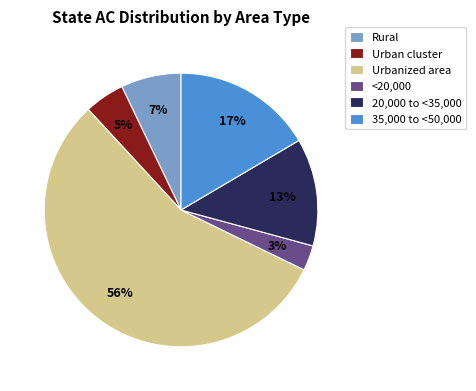

To the nearest percent, what is the average slice percentage?

17%